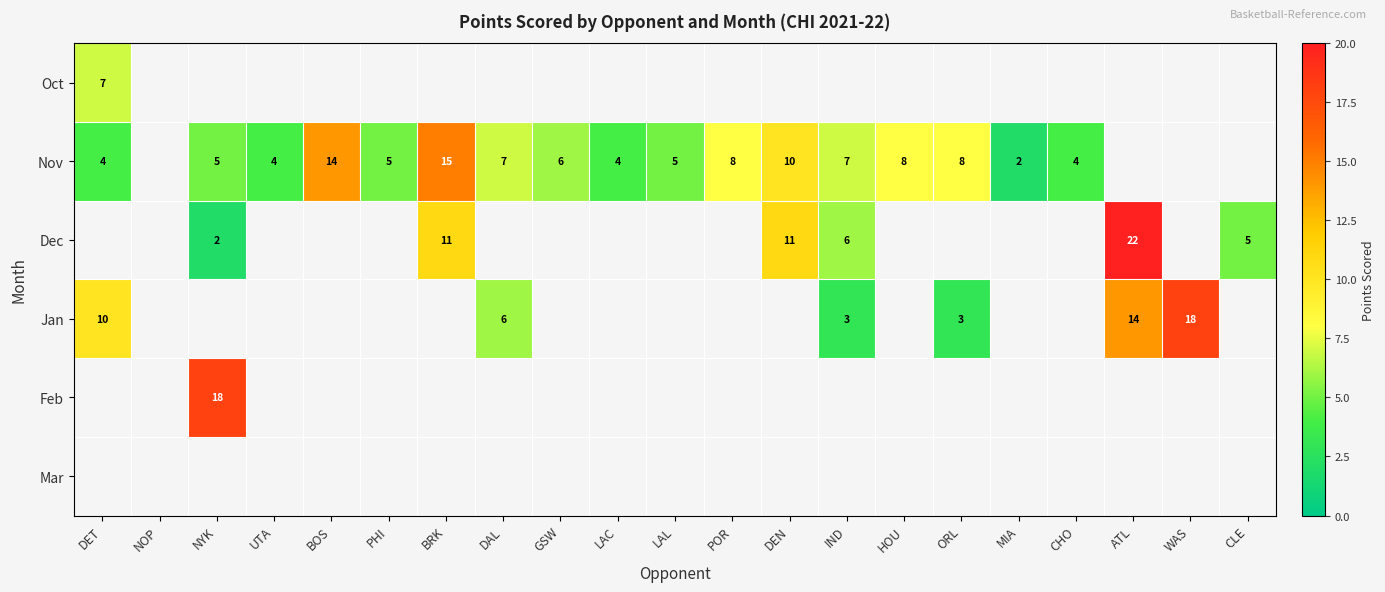

The Nov series shows 12 at DAL. True or false?

False